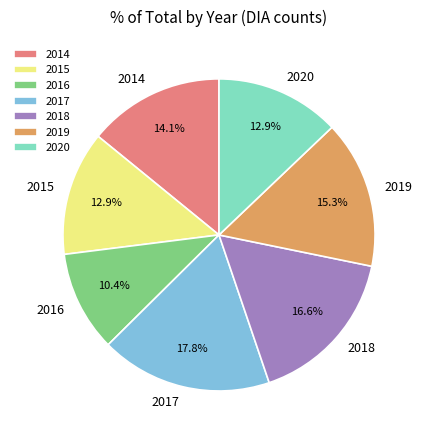

To the nearest percent, what is the average slice percentage?

14%